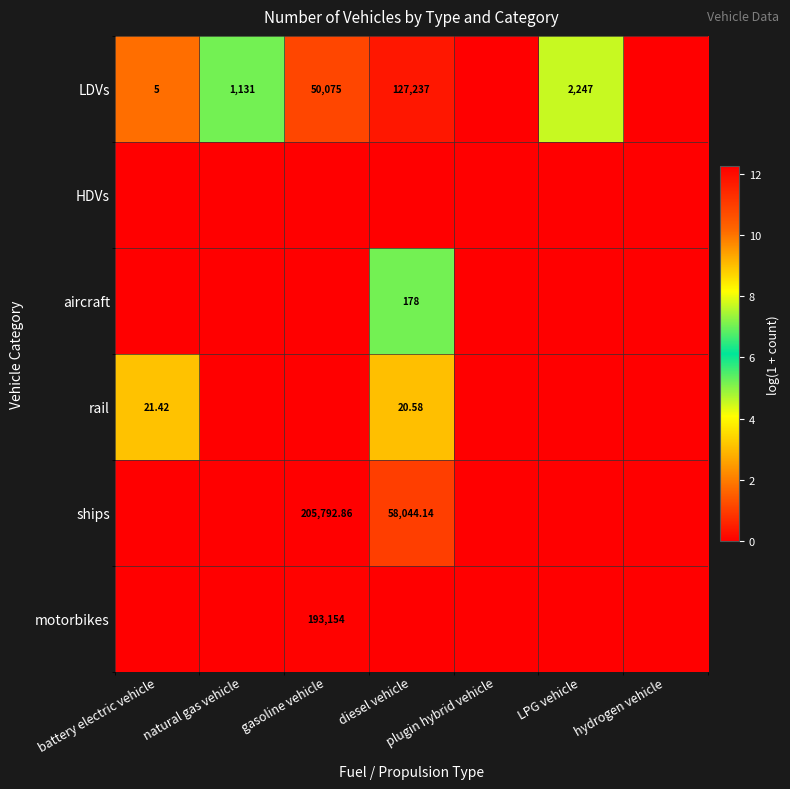

Rank the categories by LDVs value from highest to lowest.

diesel vehicle, gasoline vehicle, LPG vehicle, natural gas vehicle, battery electric vehicle, plugin hybrid vehicle, hydrogen vehicle